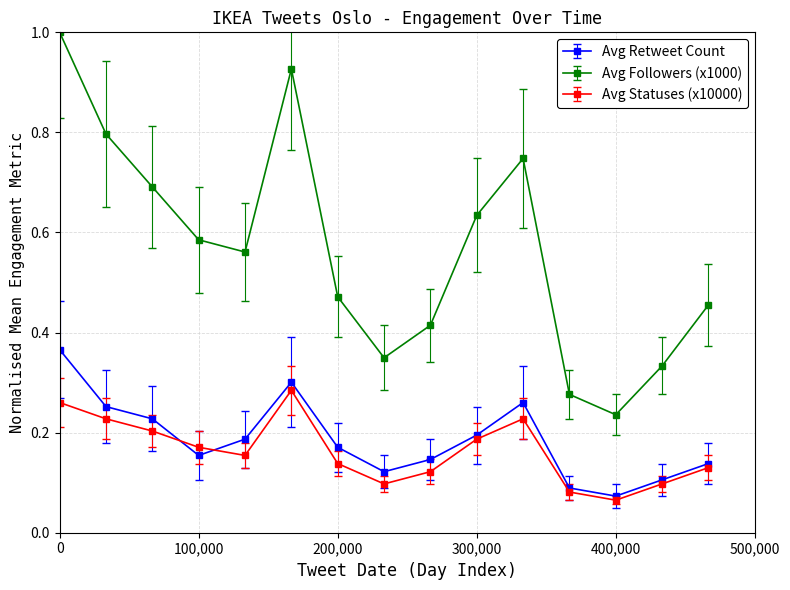

Which series has the widest spread of values?

Avg Followers (x1000)